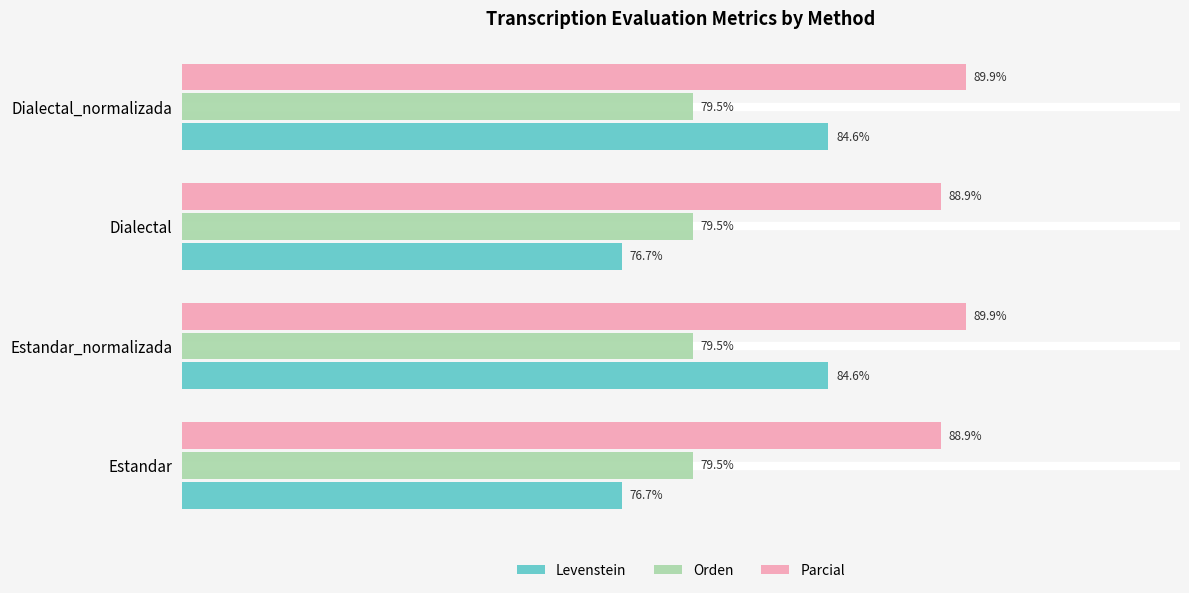

Which series has the largest total across all categories?

Parcial